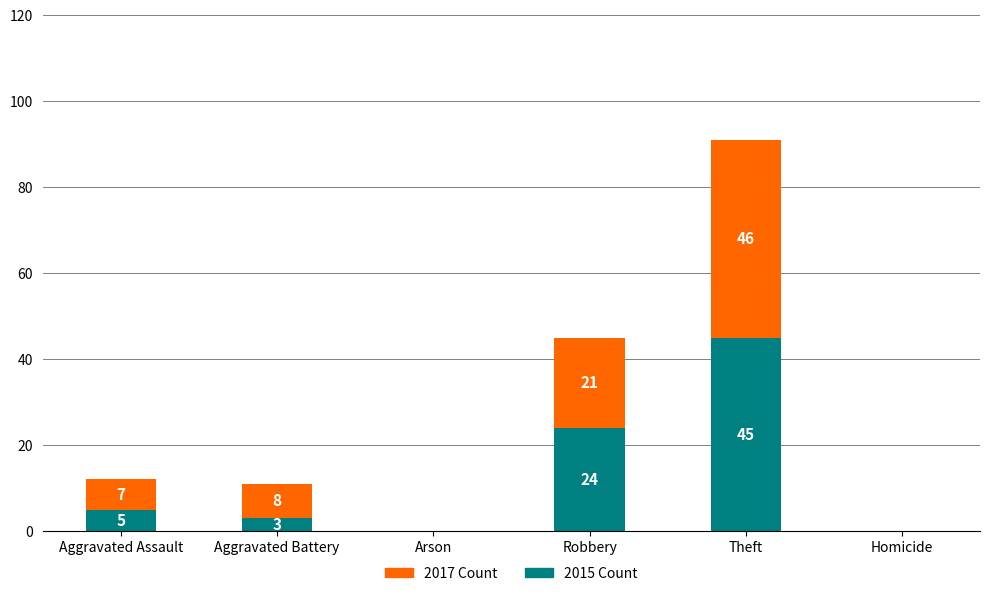

Reading left to right, transcribe the values for 2015.

Aggravated Assault=5	Aggravated Battery=3	Arson=0	Robbery=24	Theft=45	Homicide=0